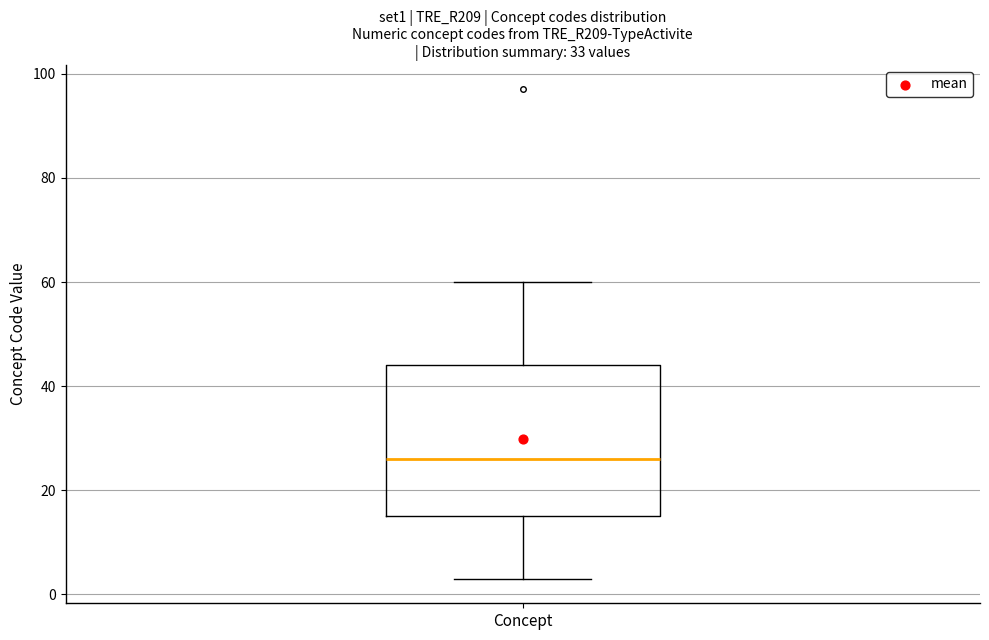

Where is the lower edge of the box for Concept on the y-axis? The values are not printed on the chart, so give them approximately, as read against the axis.

16